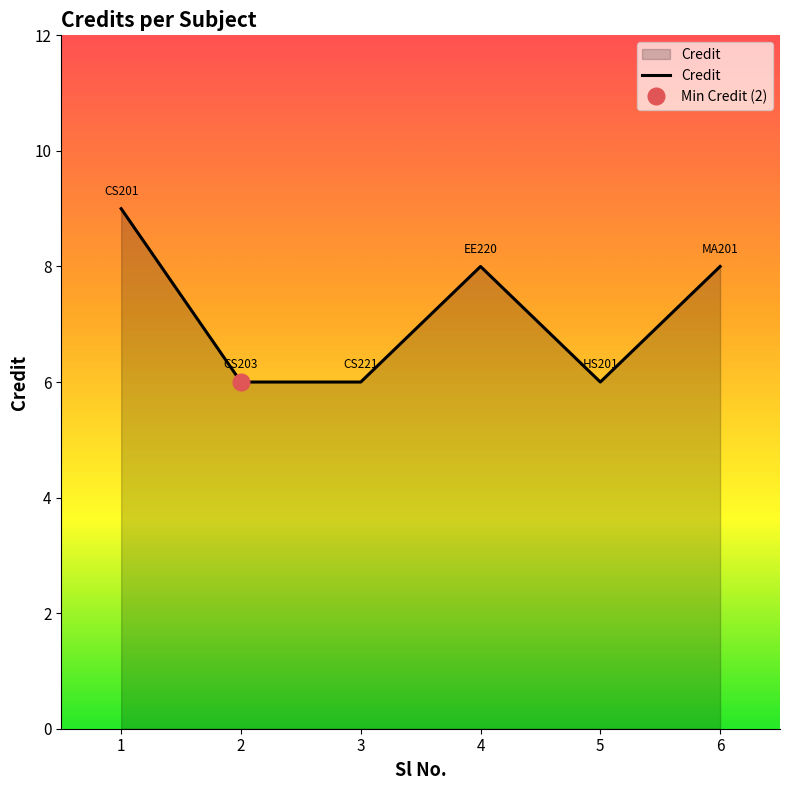

At which label is the value closest to 7?

2